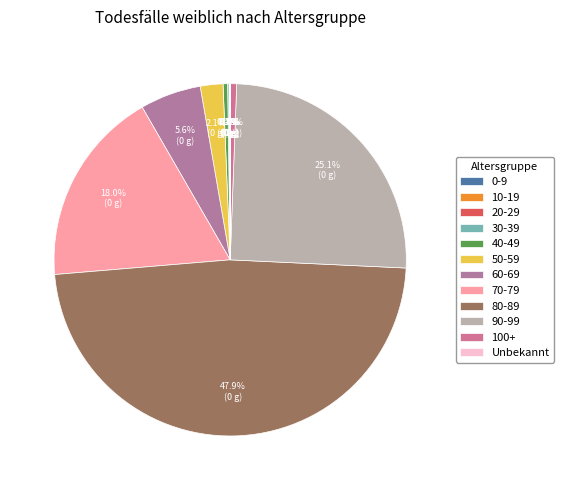

What percentage do 10-19 and 30-39 together represent?

0.2%